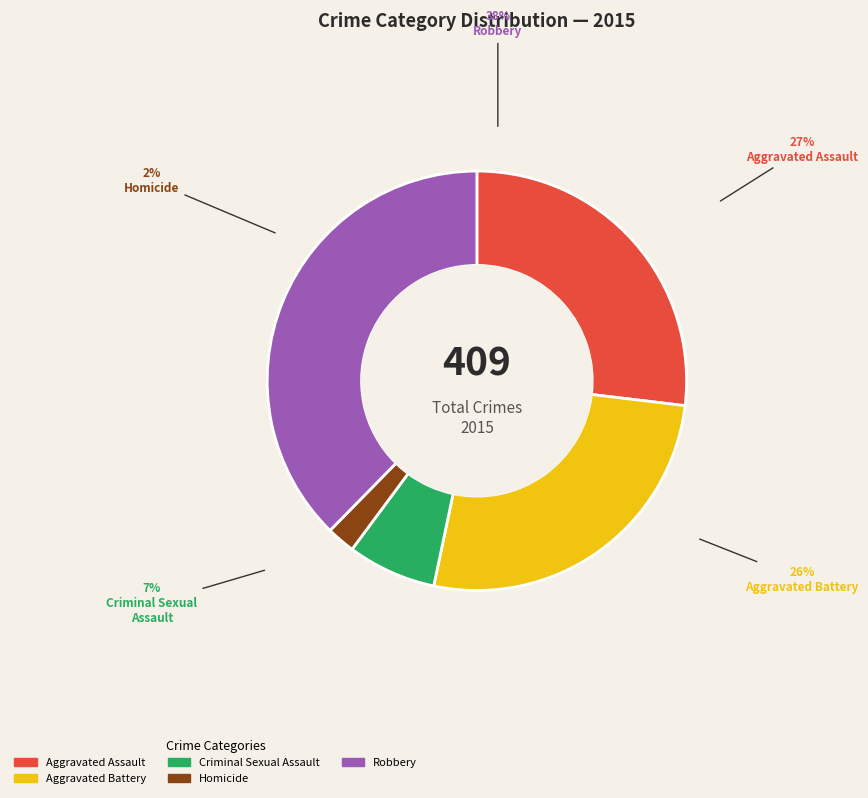

The Aggravated Battery slice represents 15% of the pie. True or false?

False